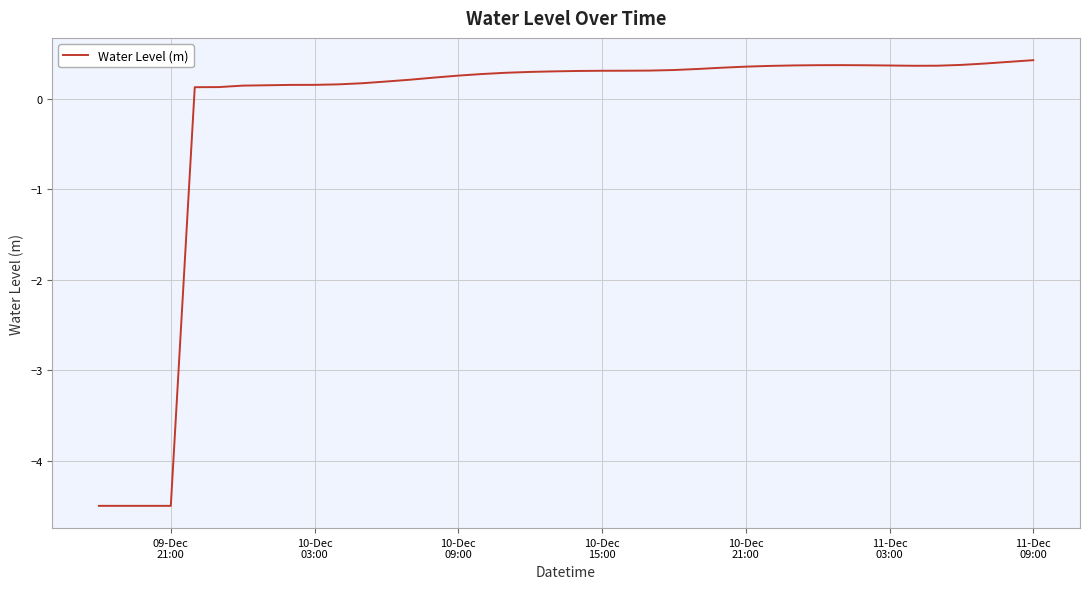

What is the maximum value shown in the chart?

0.4